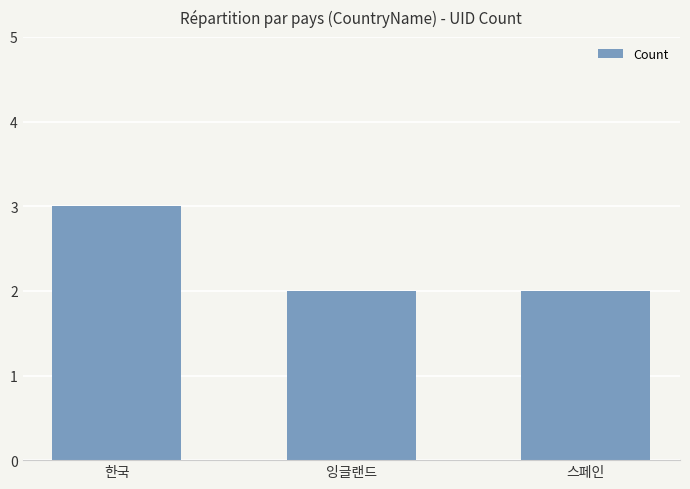

What is the label of the 3rd bar from the left?

스페인